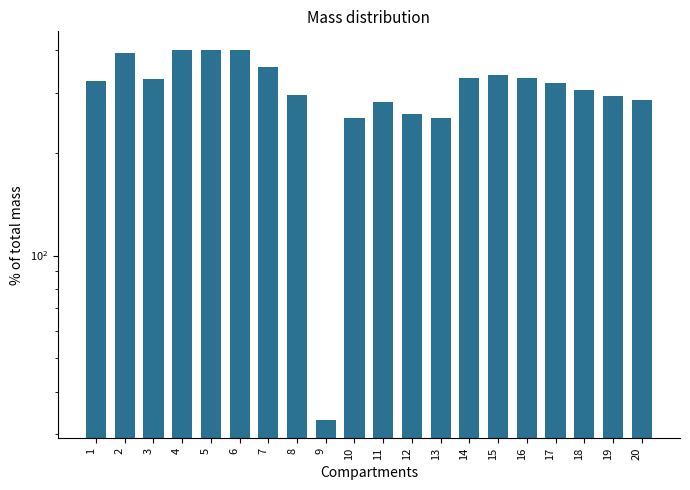

Which label corresponds to the largest value in the chart?

4